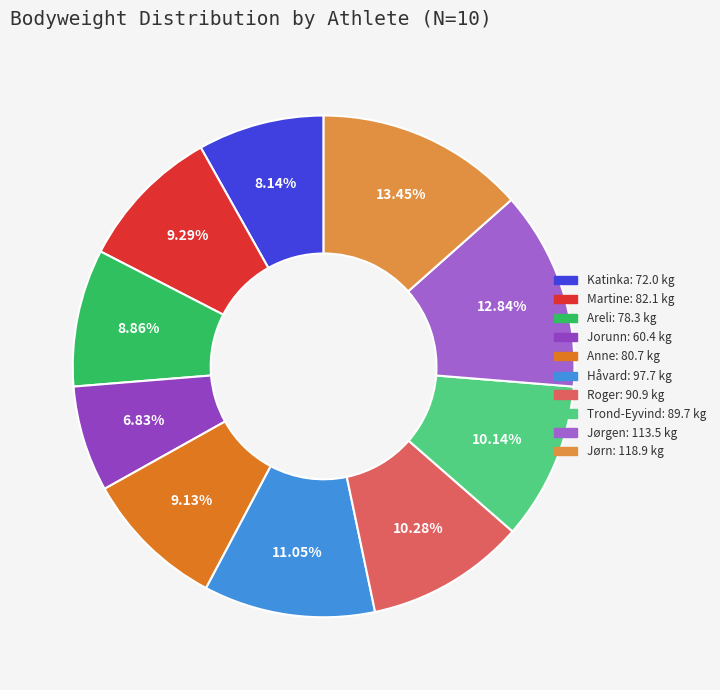

Count the number of slices in the pie.

10